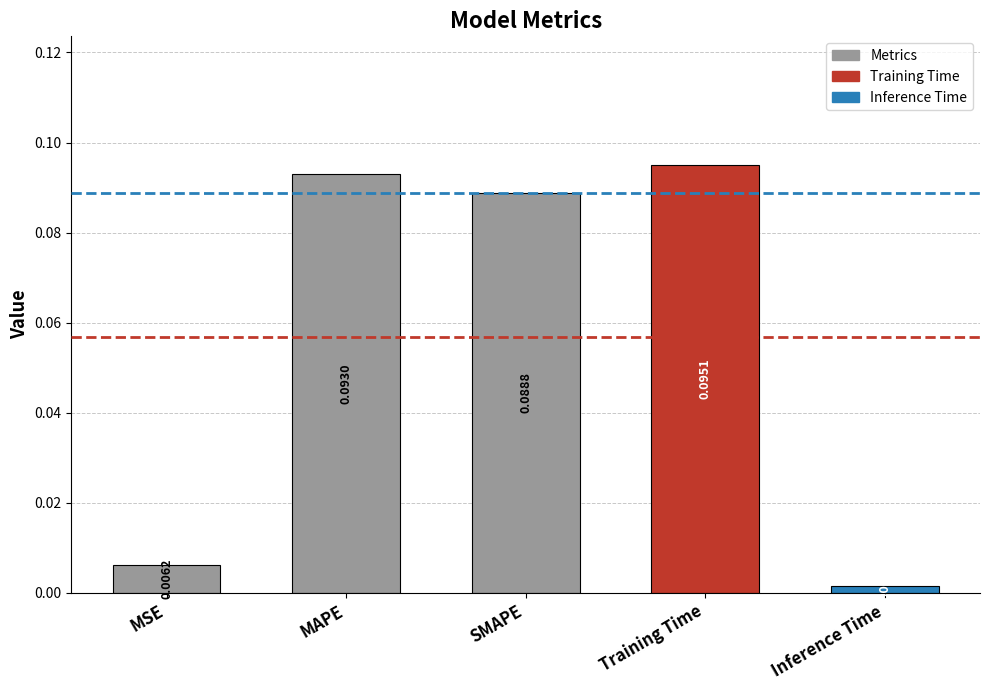

How many bars are there in total?

5